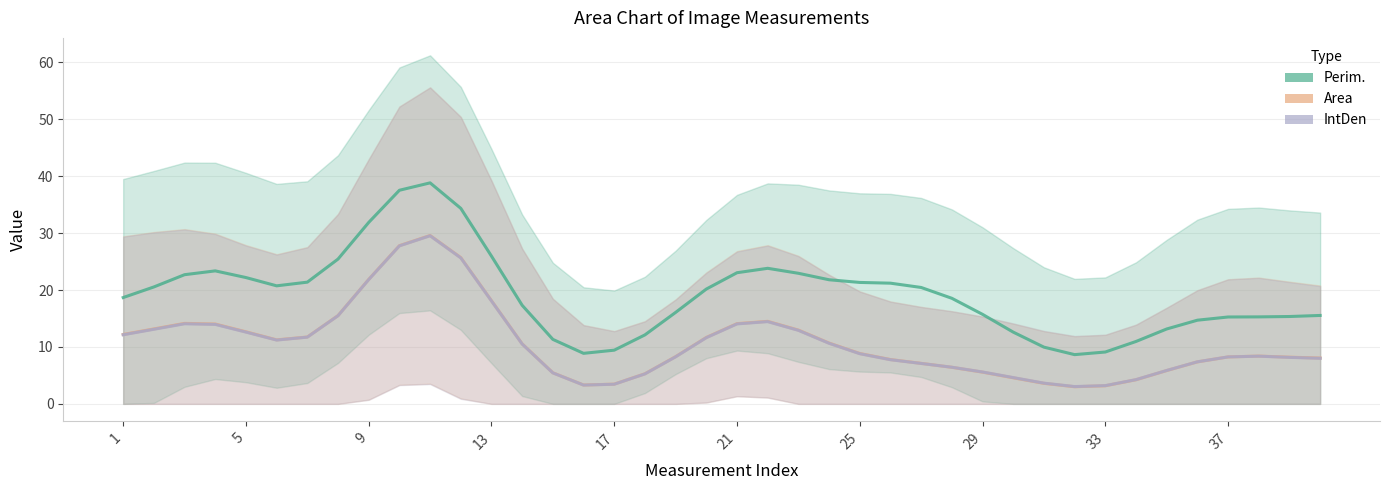

How many lines are shown in the chart?

3